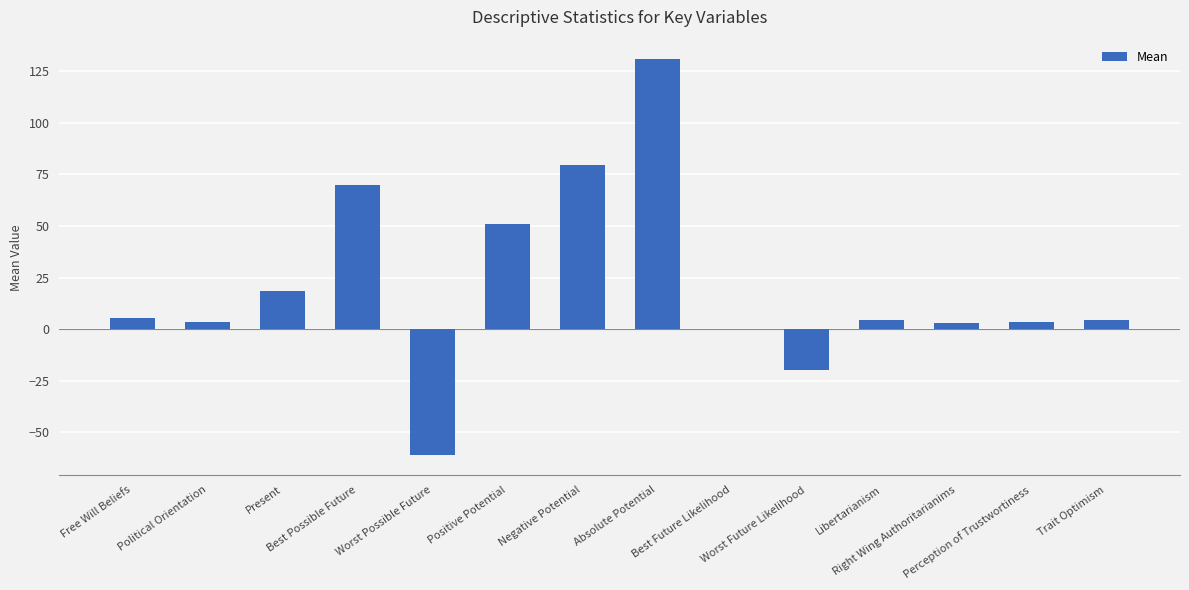

What is the greatest value displayed?

130.7